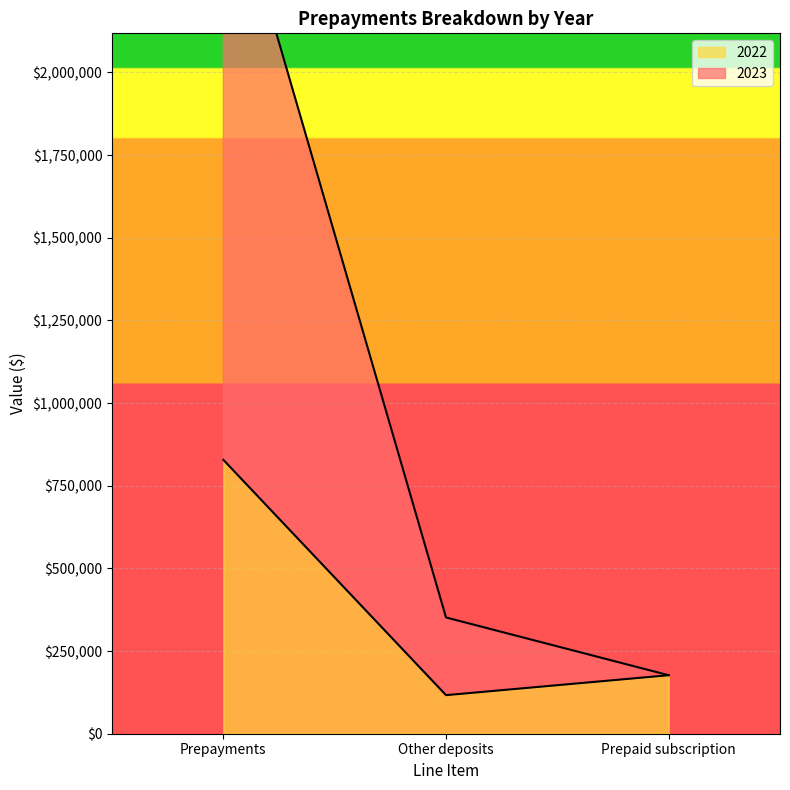

At which category is the sum across all series the highest?

Prepayments